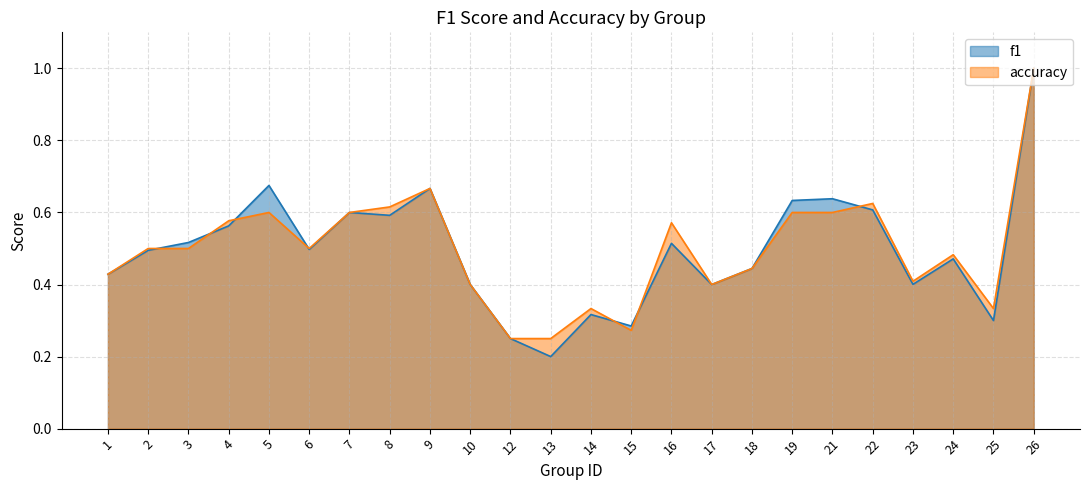

Is it true that accuracy equals 0.5 at 2?

True